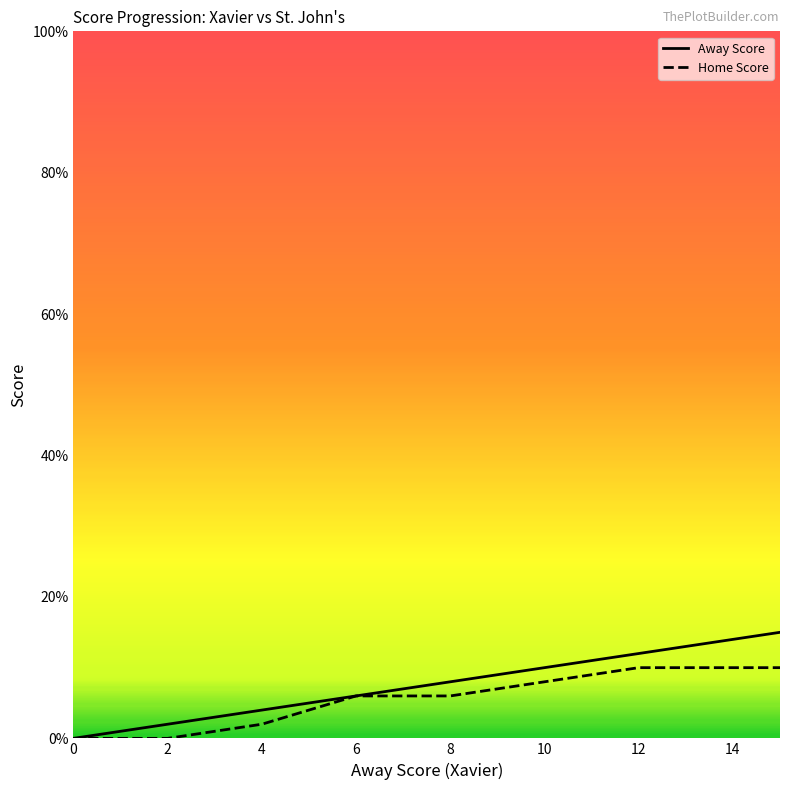

Count the Home Score values in the range 2 to 10.

7